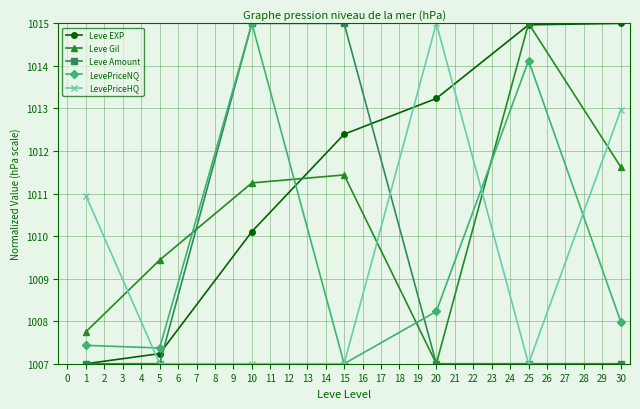

What is the difference between the maximum and minimum values in the Leve EXP series?

8.0